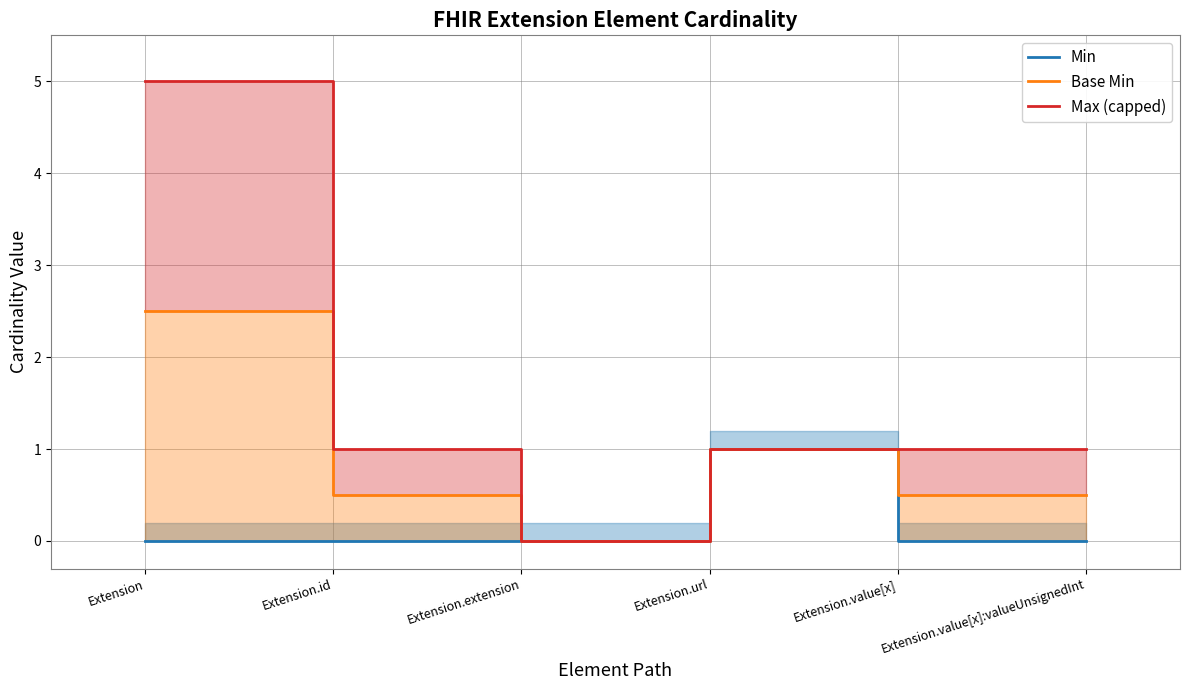

Which category has the lowest value in the Max (capped) series?

Extension.extension